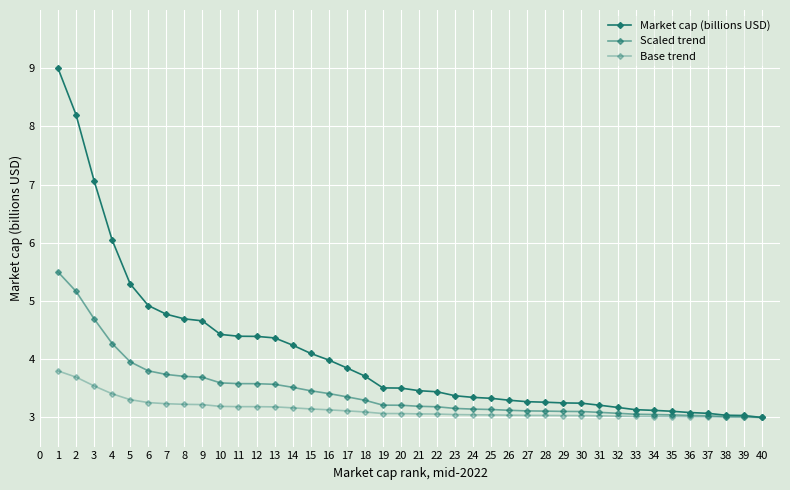

How many lines are shown in the chart?

3